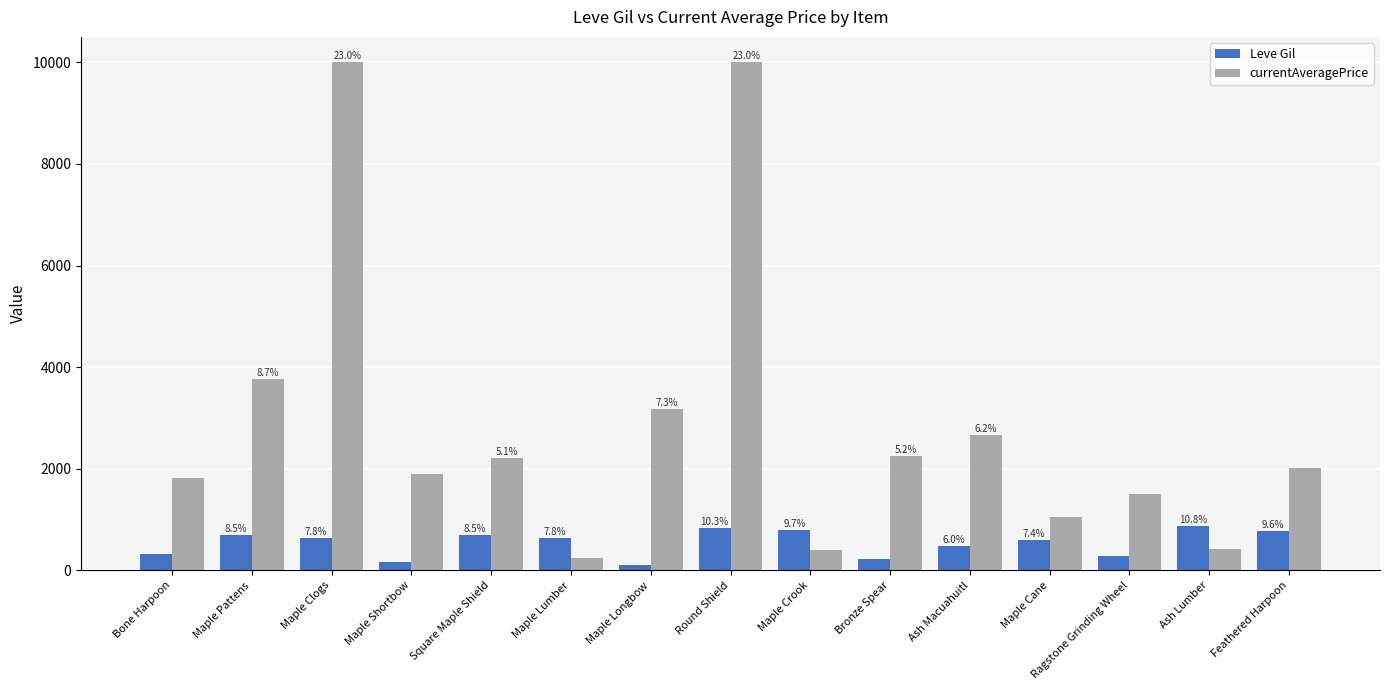

Which series has the largest total across all categories?

currentAveragePrice